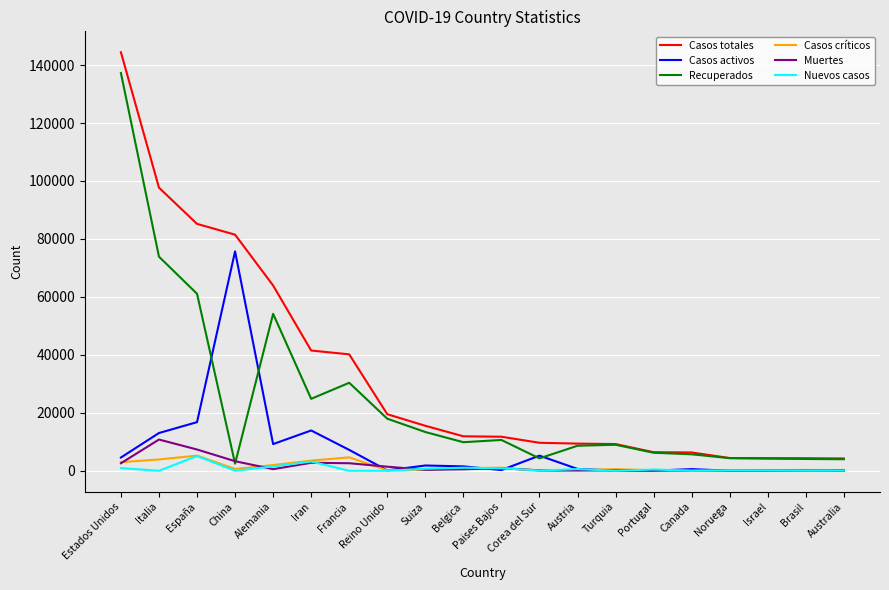

How many lines are shown in the chart?

6